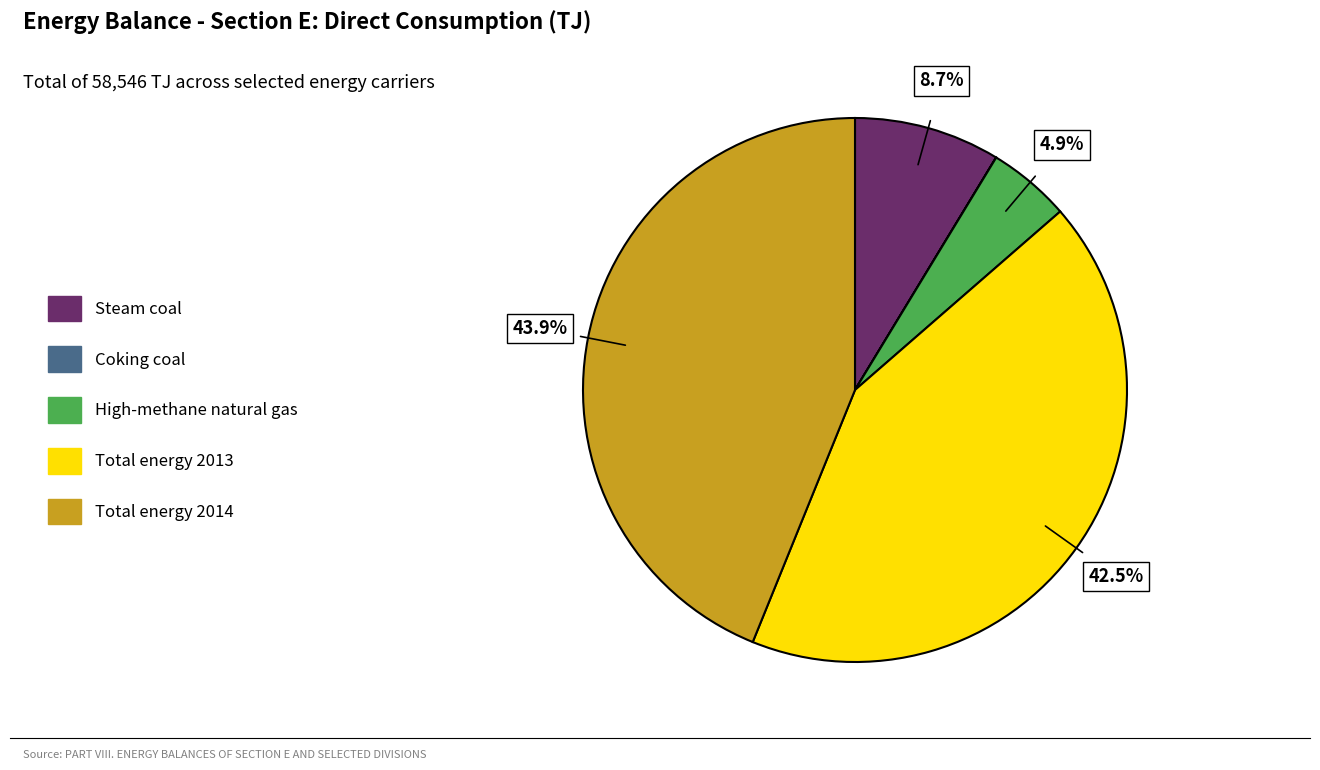

Is there any slice that represents more than half of the pie?

No